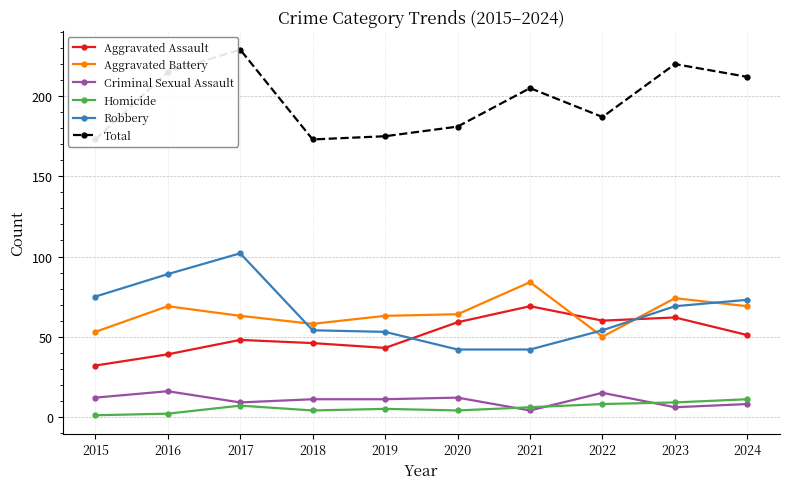

Count the number of data series in this chart.

6